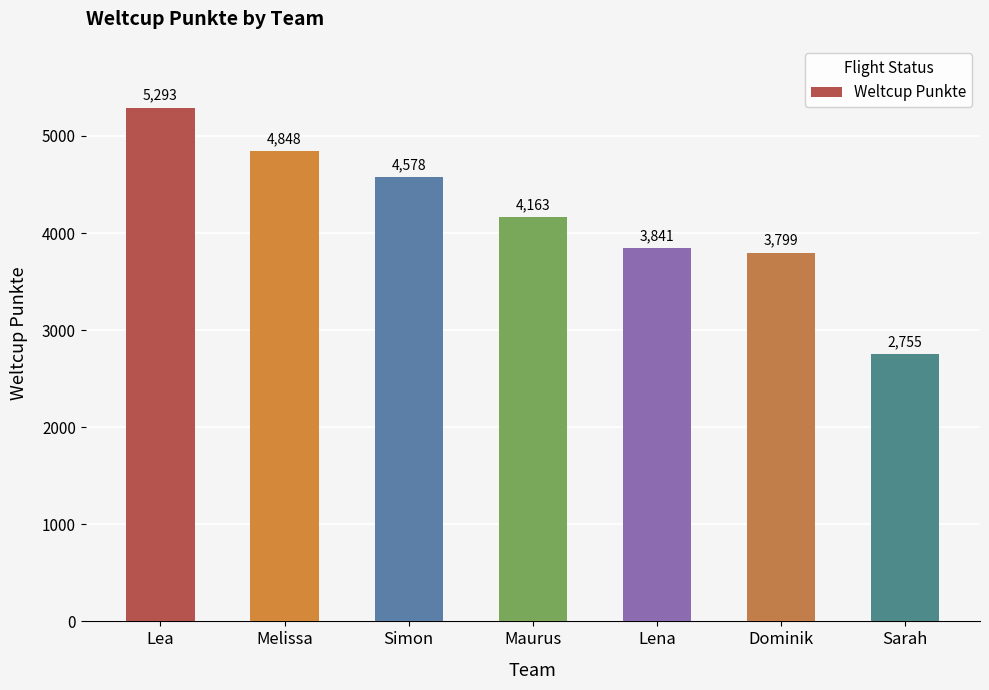

At which category does the chart reach its minimum across all series?

Sarah